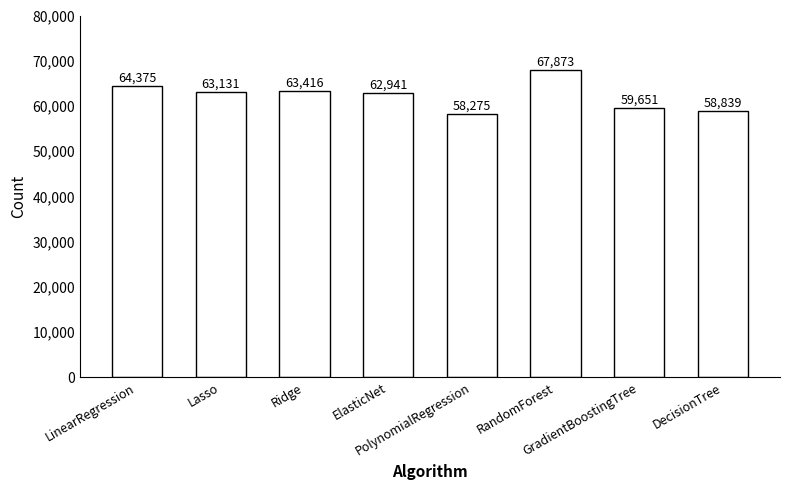

Which label corresponds to the largest value in the chart?

RandomForest